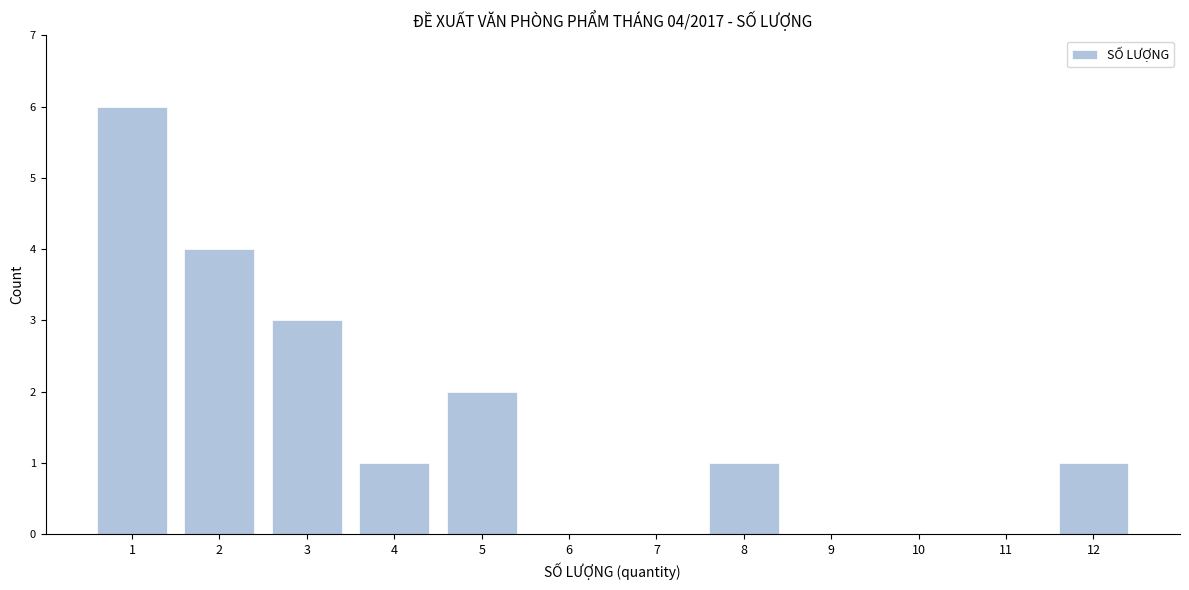

Reading right to left, list all the values displayed in this chart.

12=1	11=0	10=0	9=0	8=1	7=0	6=0	5=2	4=1	3=3	2=4	1=6